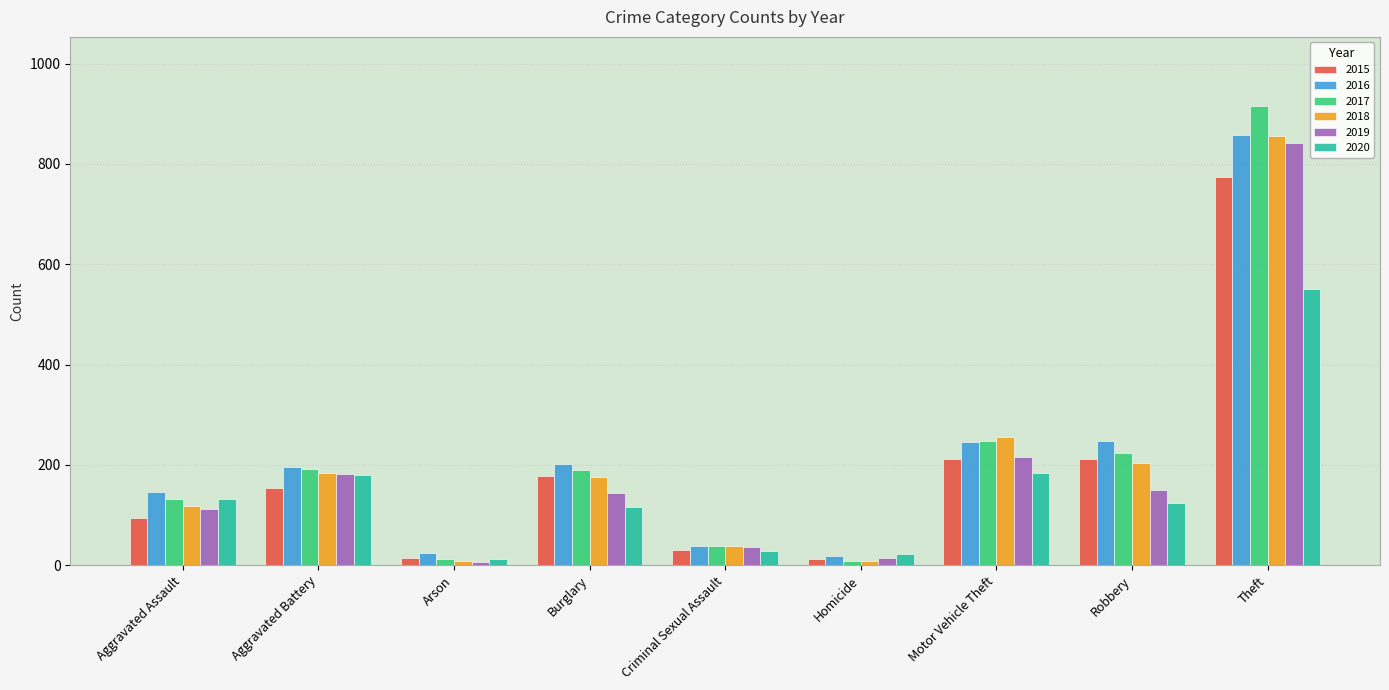

Is the value of 2016 at Aggravated Battery greater than the value of 2015 at Homicide?

Yes